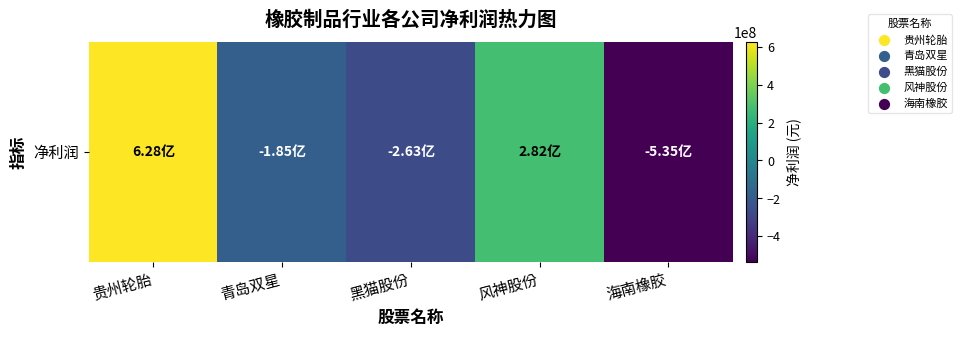

How many data points are above -184696164?

2